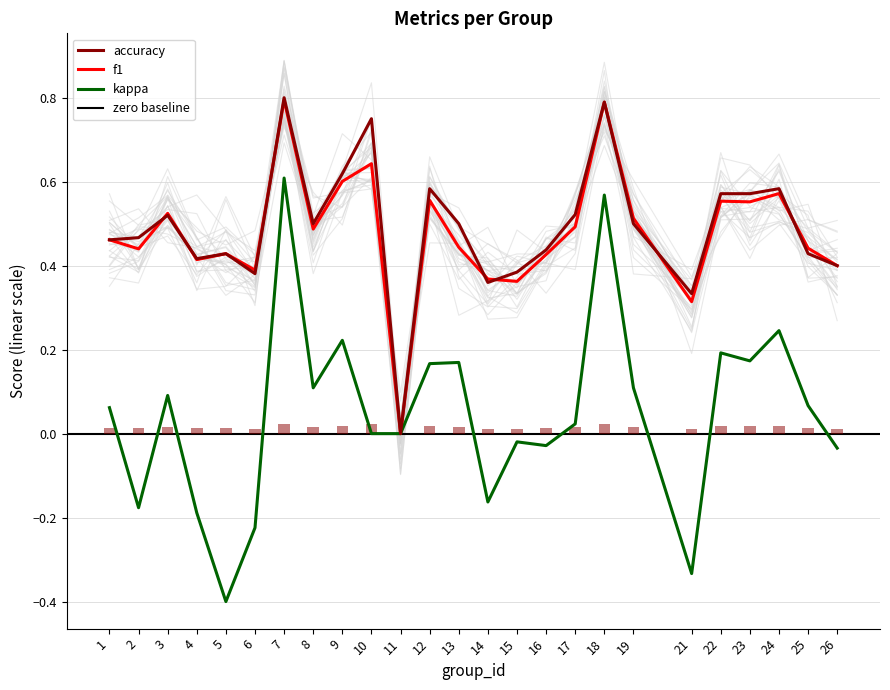

The f1 series shows 0.8 at 1. True or false?

False